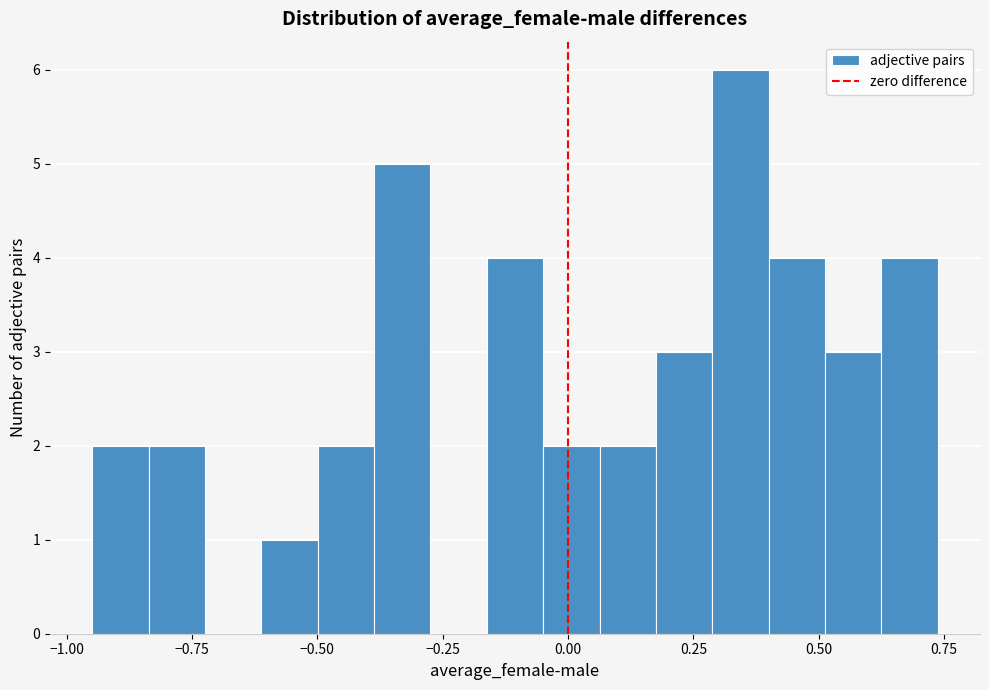

Read against the x-axis, roughly where is the centre of the tallest bar?

0.35